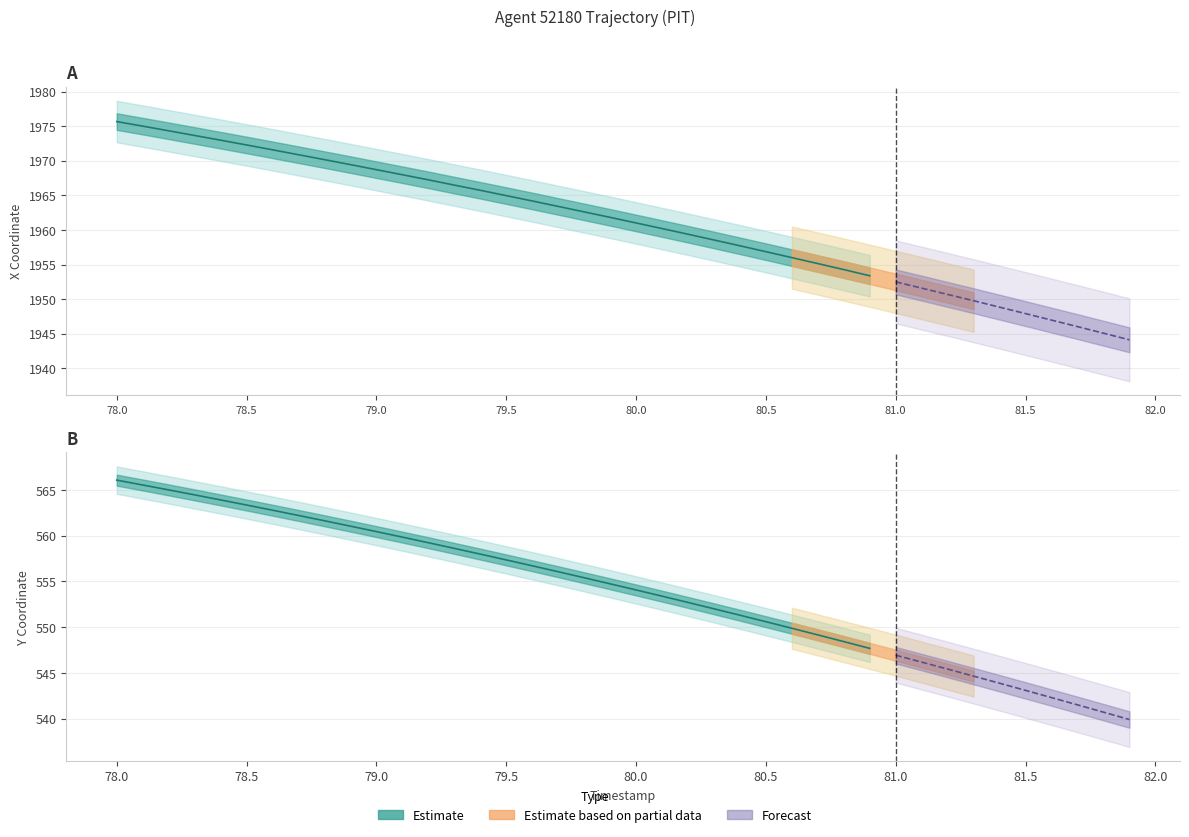

Which has a higher value, 79.9 or 81.1?

79.9